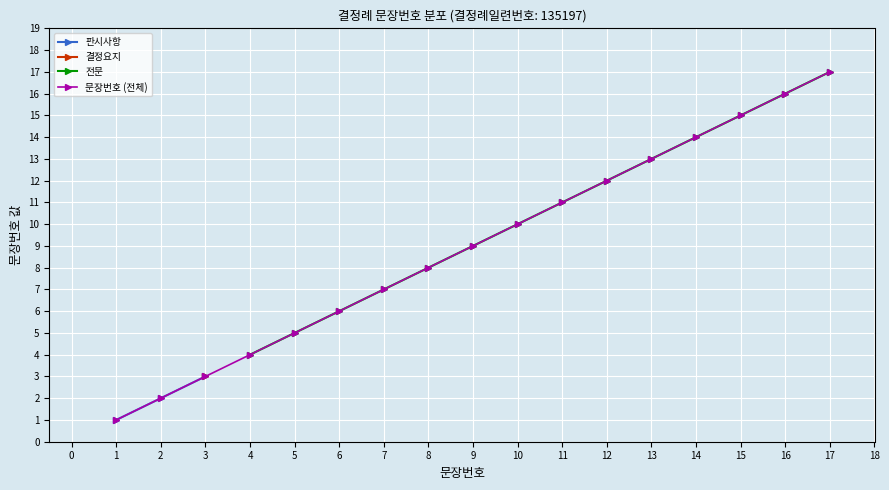

The 문장번호 (전체) series shows 7 at 4. True or false?

False